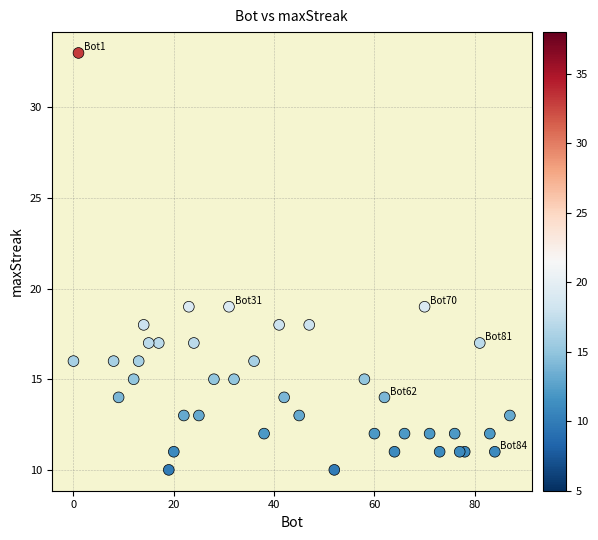

What is the range of Y values (max minus min)?

23